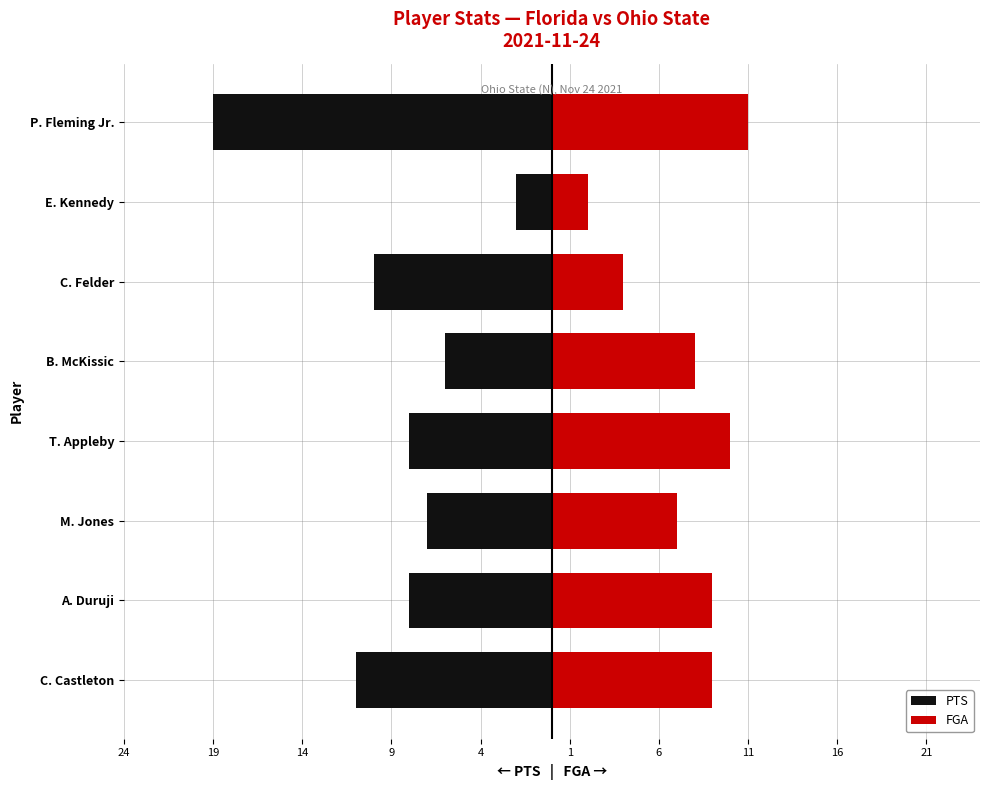

What is the approximate value of FGA at C. Felder?

4